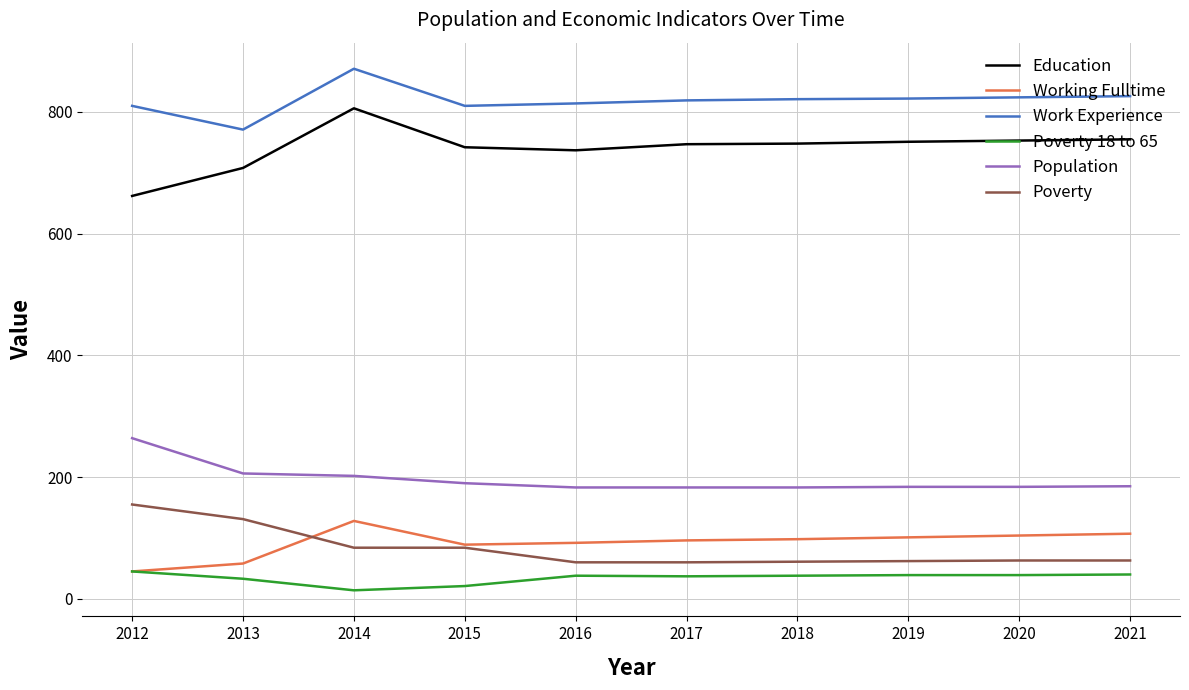

At which label does Population reach its peak?

2012